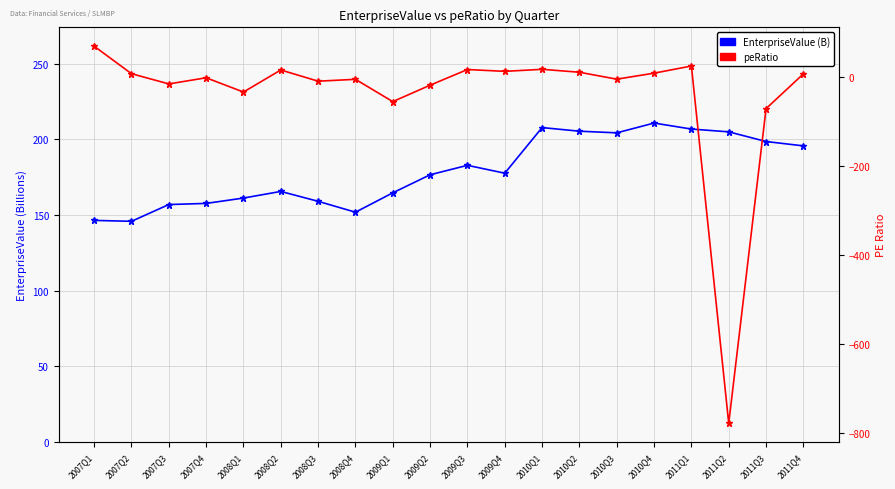

What is the label of the 11th point from the right?

2009Q2